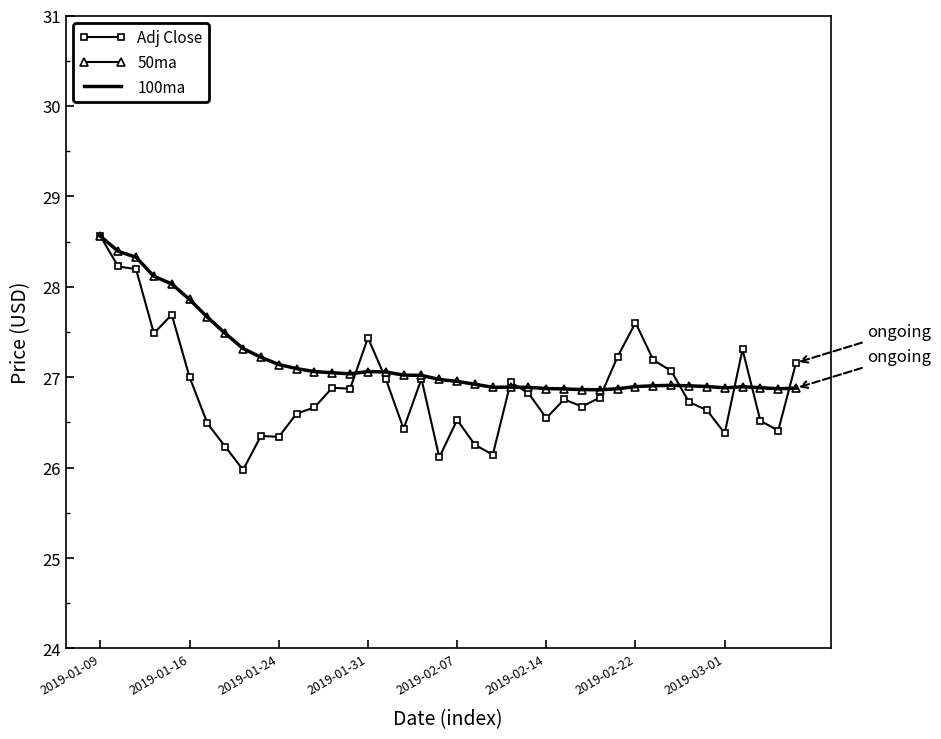

What is the average value of the 50ma series?

27.2